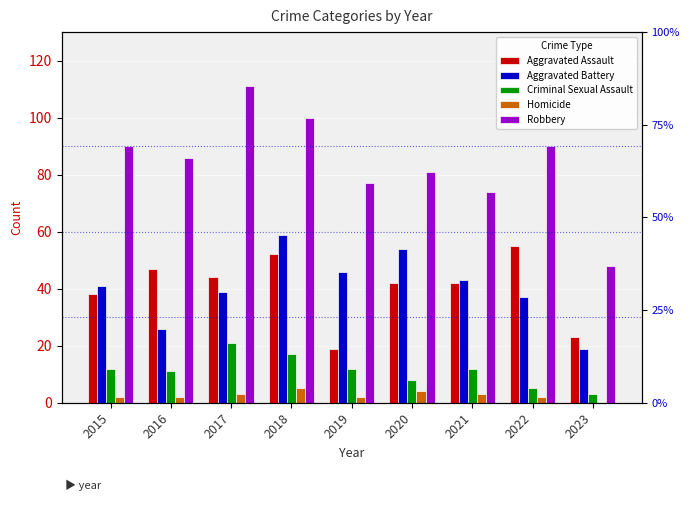

Between 2018 and 2022, which series saw the biggest shift?

Aggravated Battery